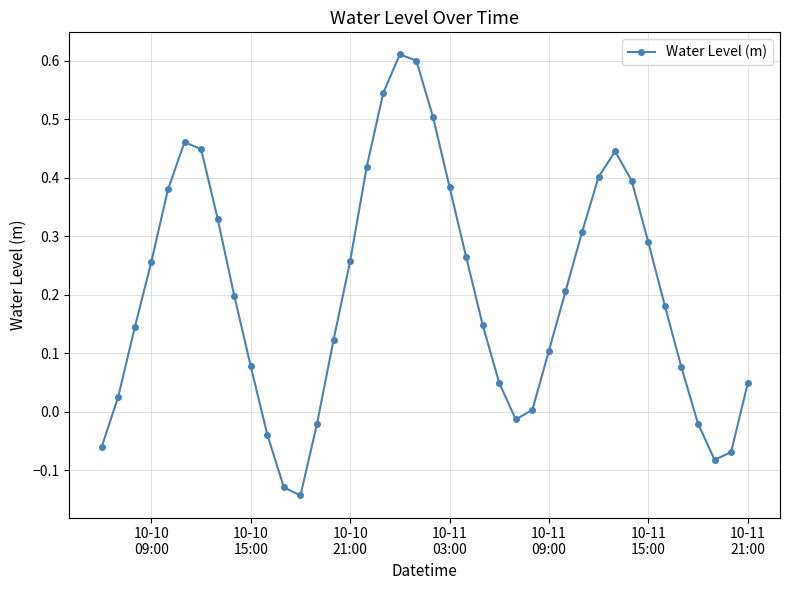

How many interior local peaks (higher than both neighbors) does the data have?

3